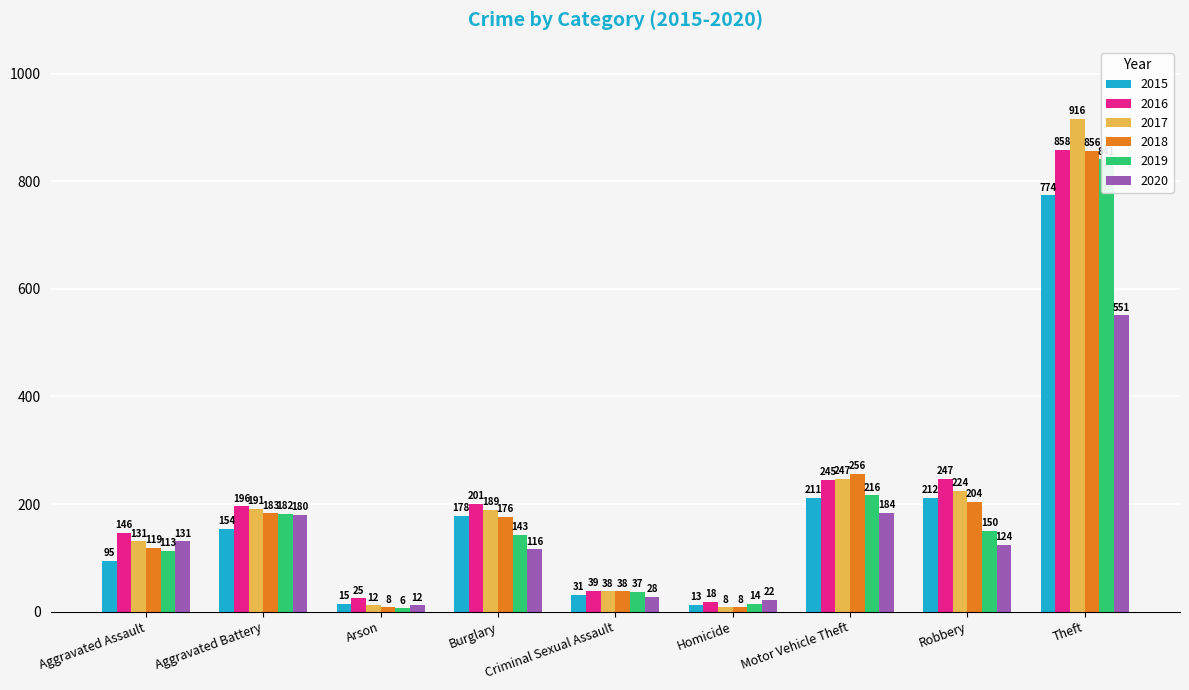

How many values in the 2016 series exceed 196?

4